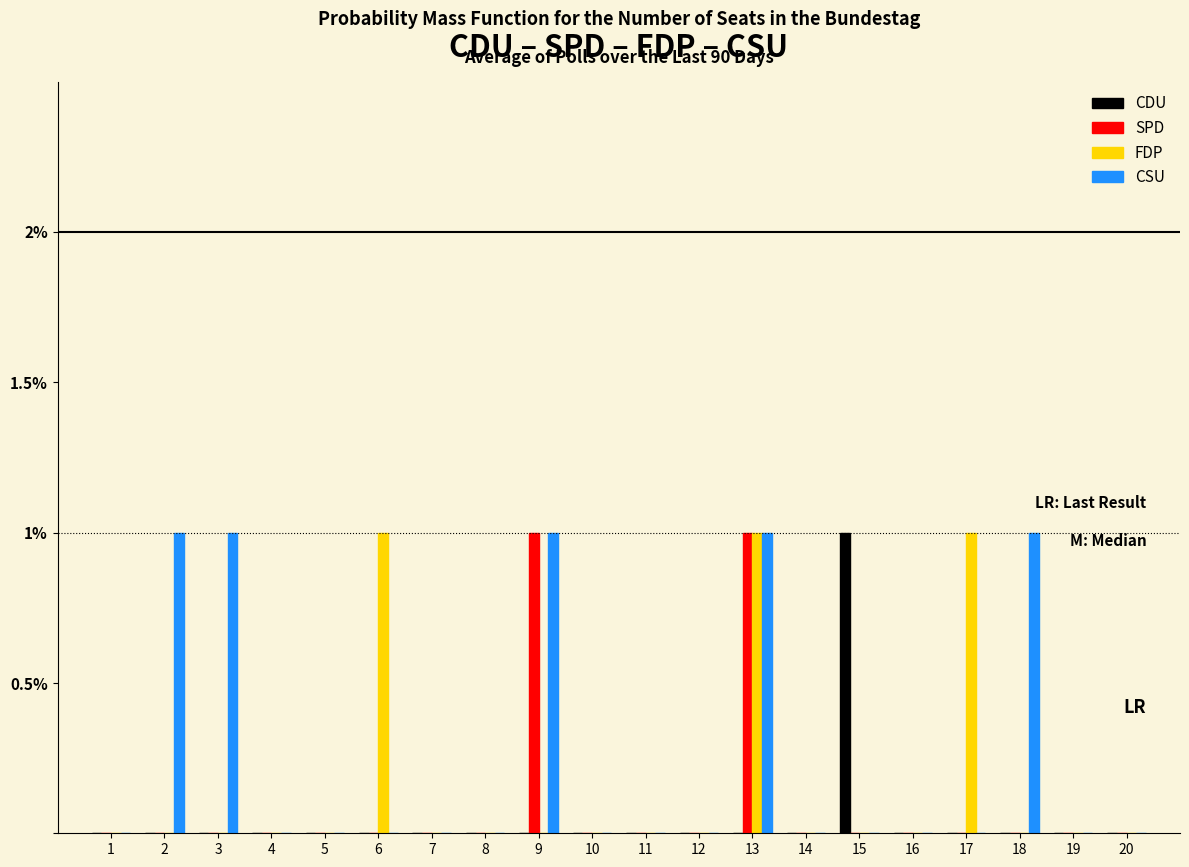

Is it true that CSU equals -0.5 at 19?

False